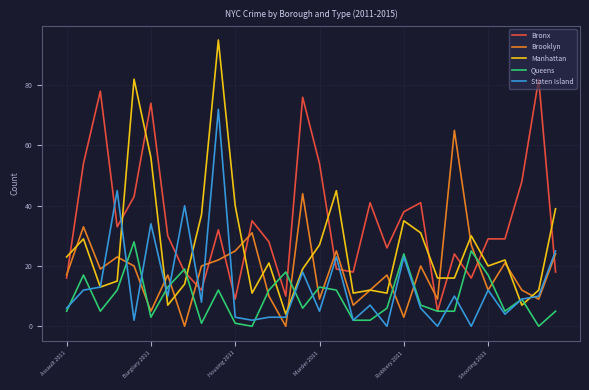

Which series has the largest total across all categories?

Bronx